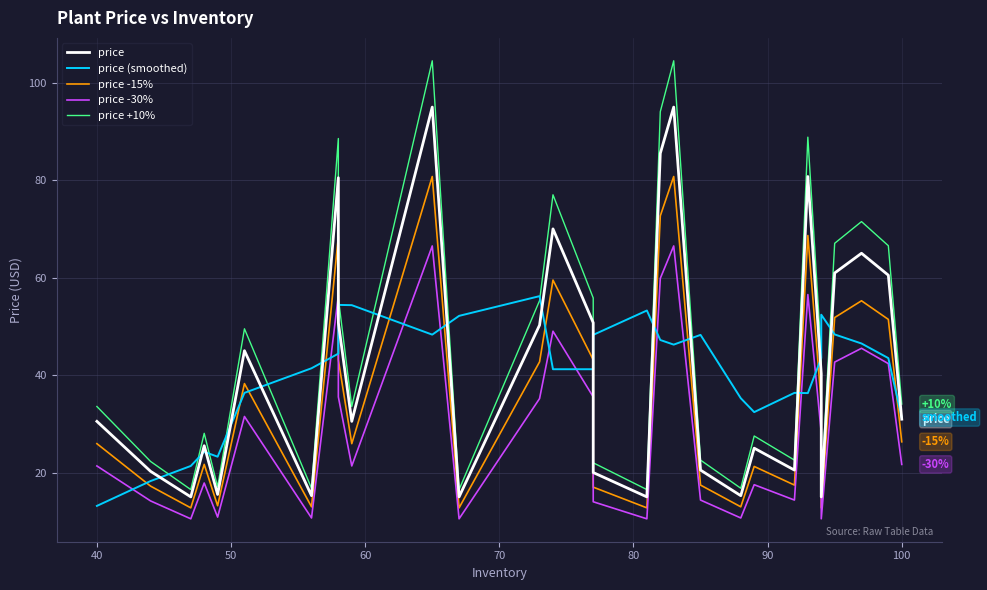

How many values in the price (smoothed) series exceed 43?

16